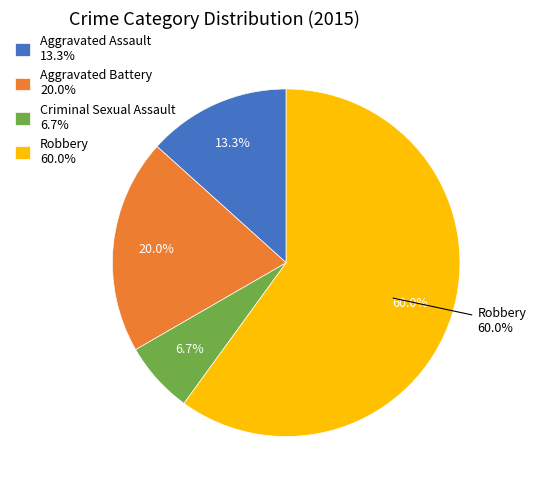

Which slice is the largest?

Robbery